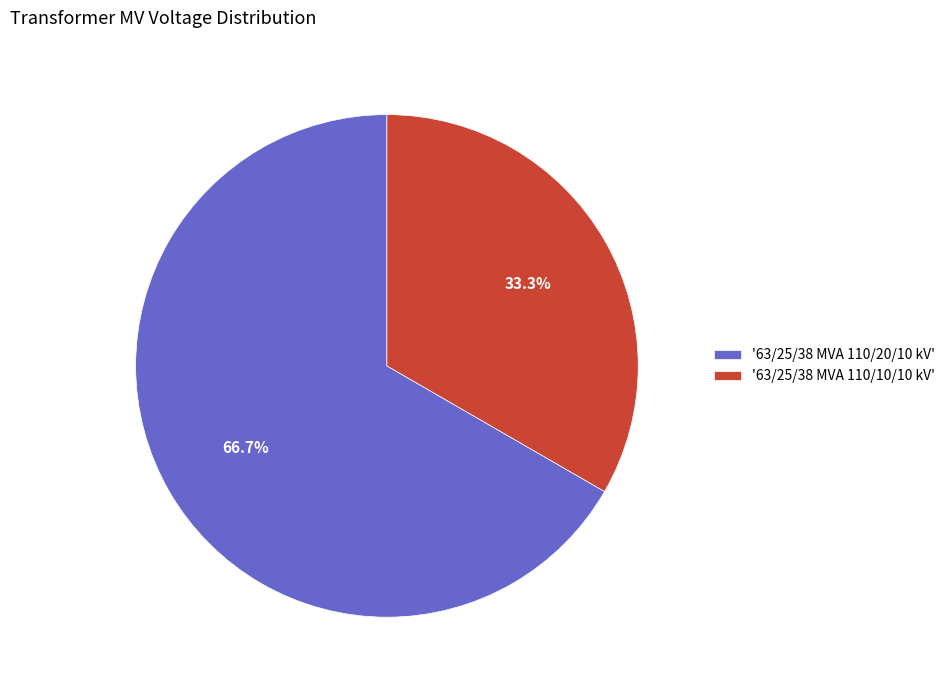

Approximately how many times larger is the value at '63/25/38 MVA 110/10/10 kV' compared to '63/25/38 MVA 110/20/10 kV'?

0.5